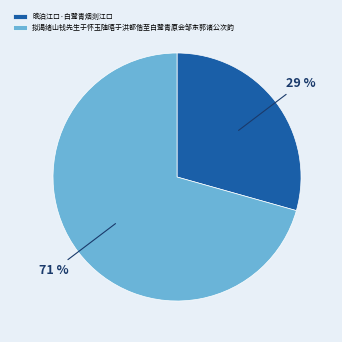

What percentage is the 拟谒绪山钱先生于怀玉随晤于洪都偕至白鹭青原会邹东郭诸公次韵 slice, to the nearest percent?

71%